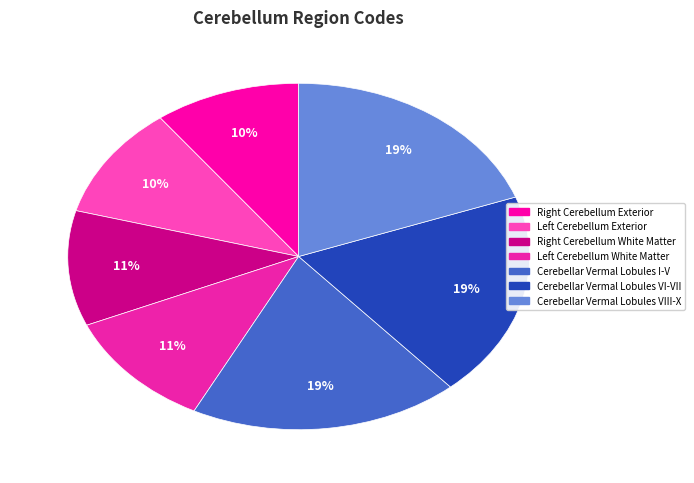

Which slice is the smallest?

Right Cerebellum Exterior